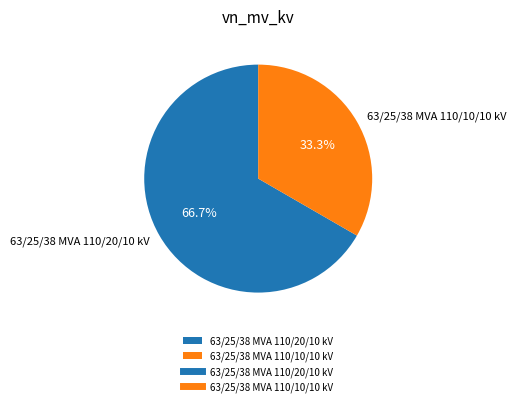

Which category has the biggest portion of the pie?

63/25/38 MVA 110/20/10 kV